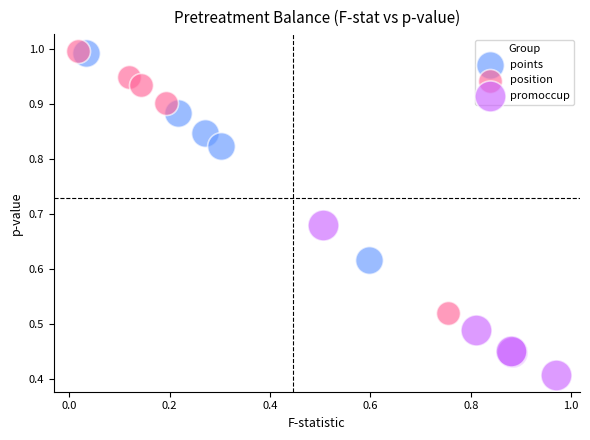

Which series contains the lowest Y value?

promoccup